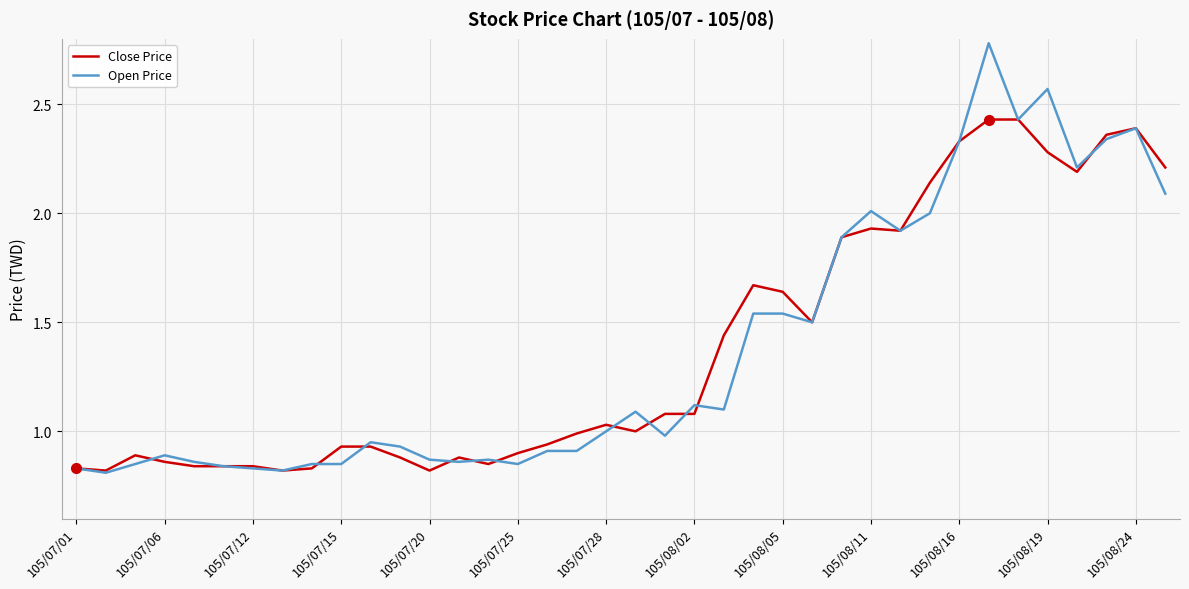

Which series ends up on top after the final intersection of Close Price and Open Price?

Close Price